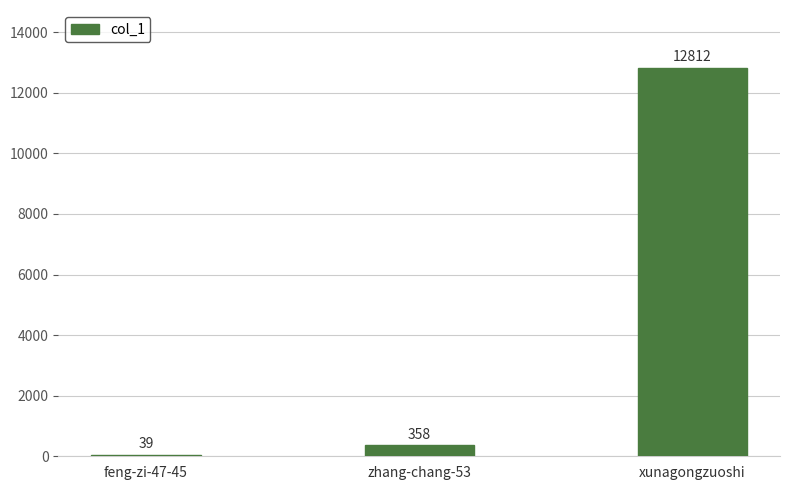

What is the average value?

4403